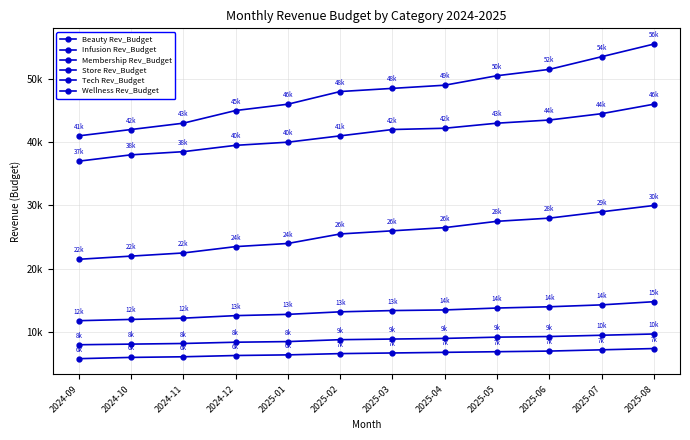

Is this an area chart (filled region under the line)?

No